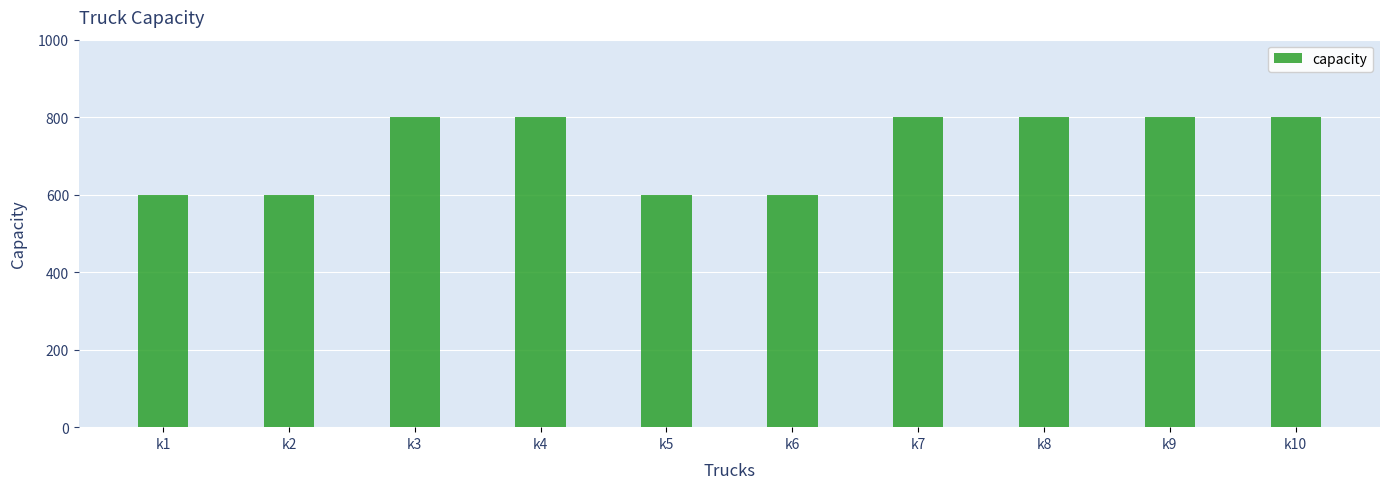

Are the bars horizontal?

No